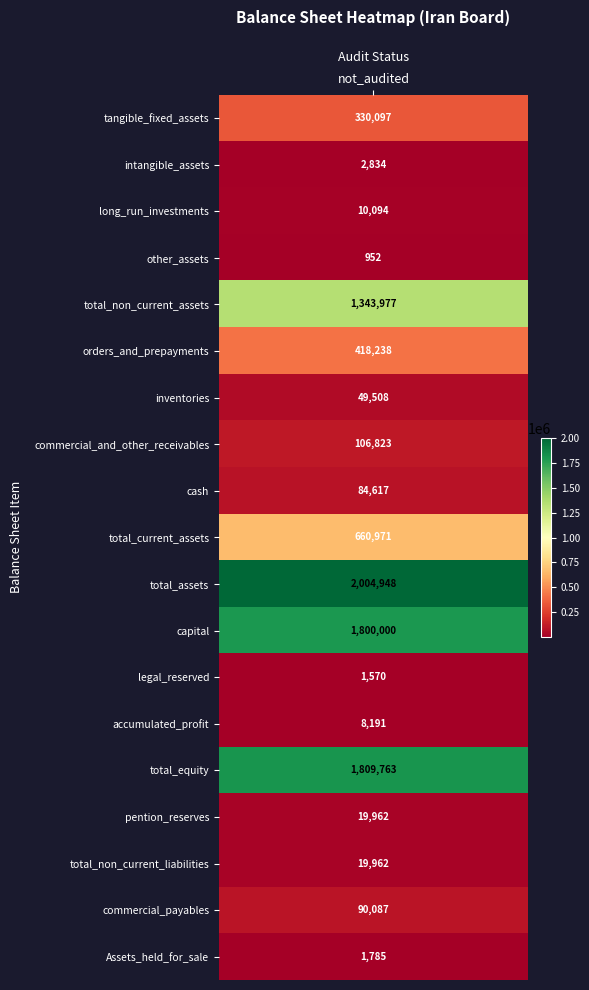

What is the smallest value displayed?

952